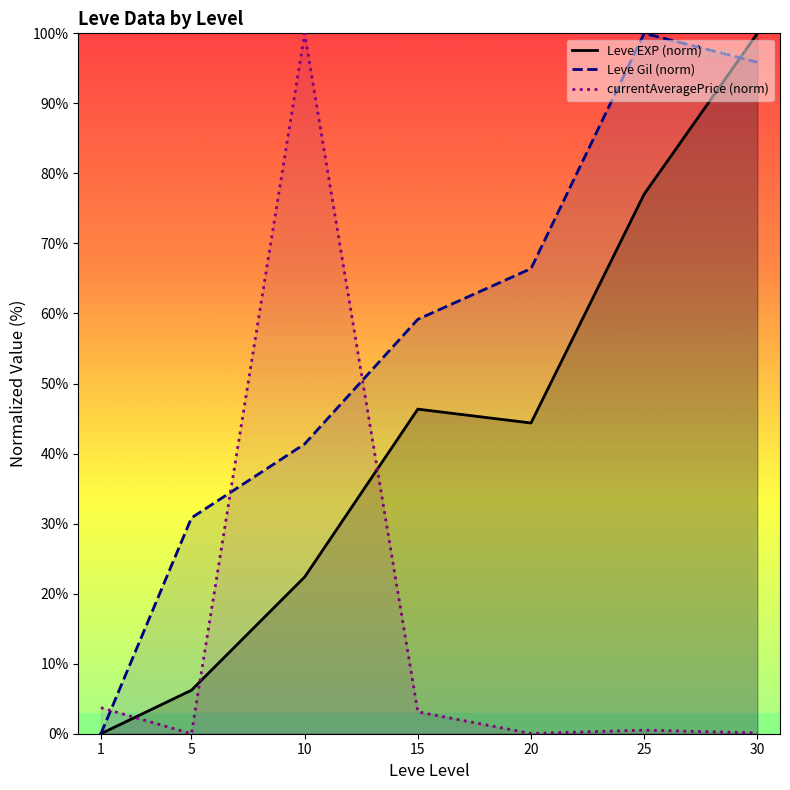

Which series has the largest total across all categories?

Leve Gil (norm)